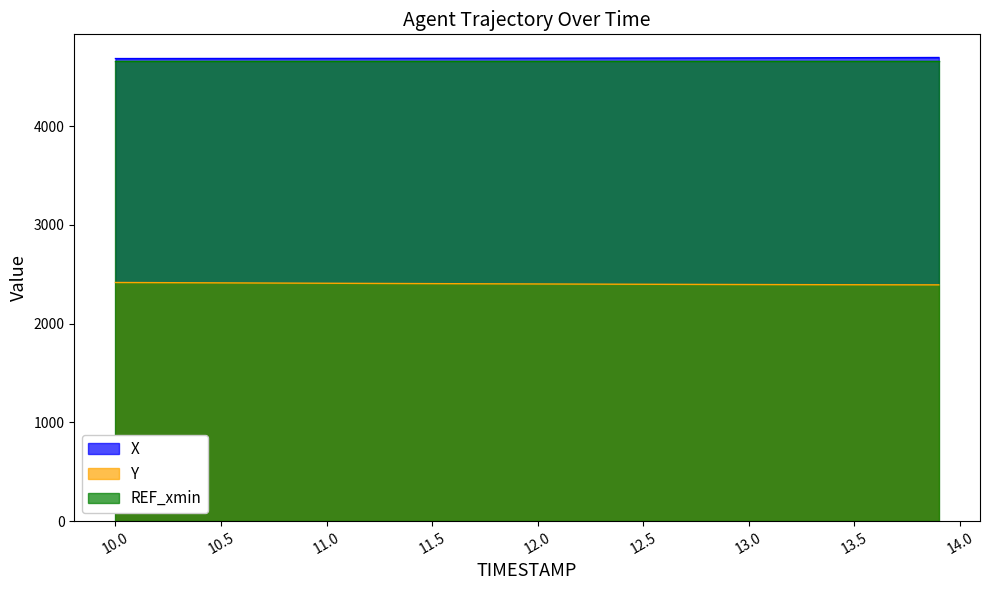

True or false: Y and X cross at least once.

False